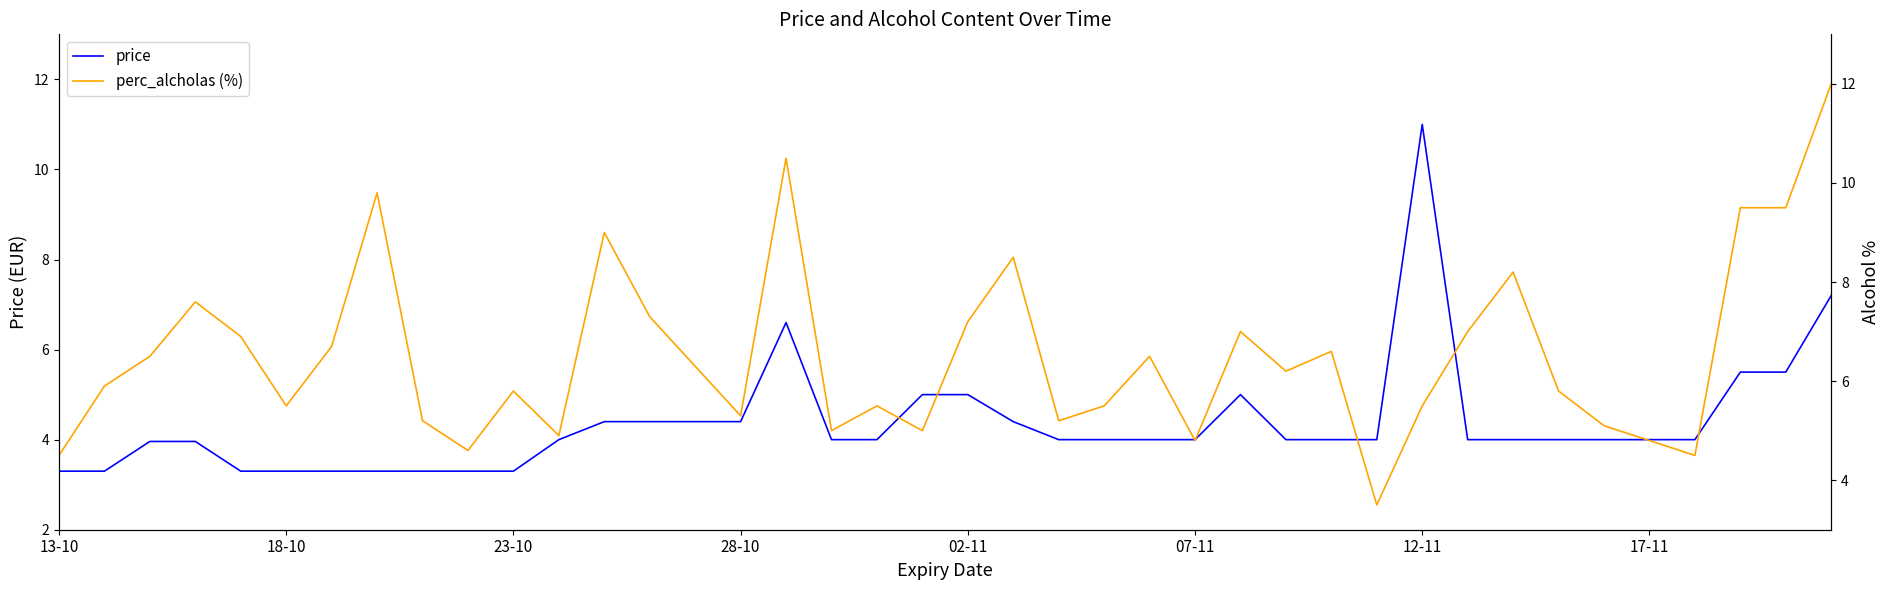

The value of price at 02-11 is 3.2. True or false?

False